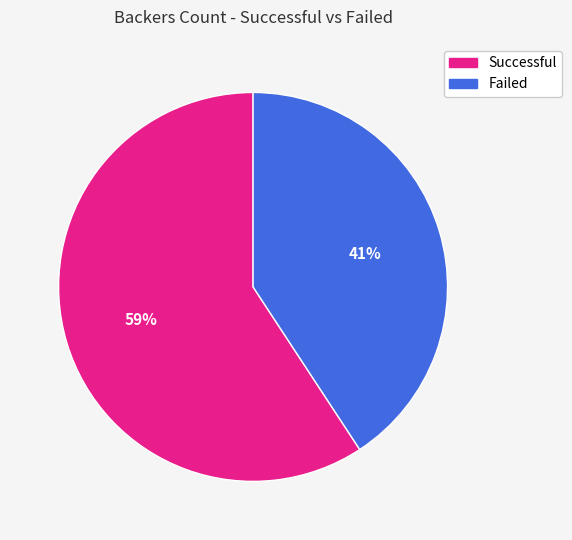

To the nearest percent, what is the difference between the largest and smallest slice percentages?

18%